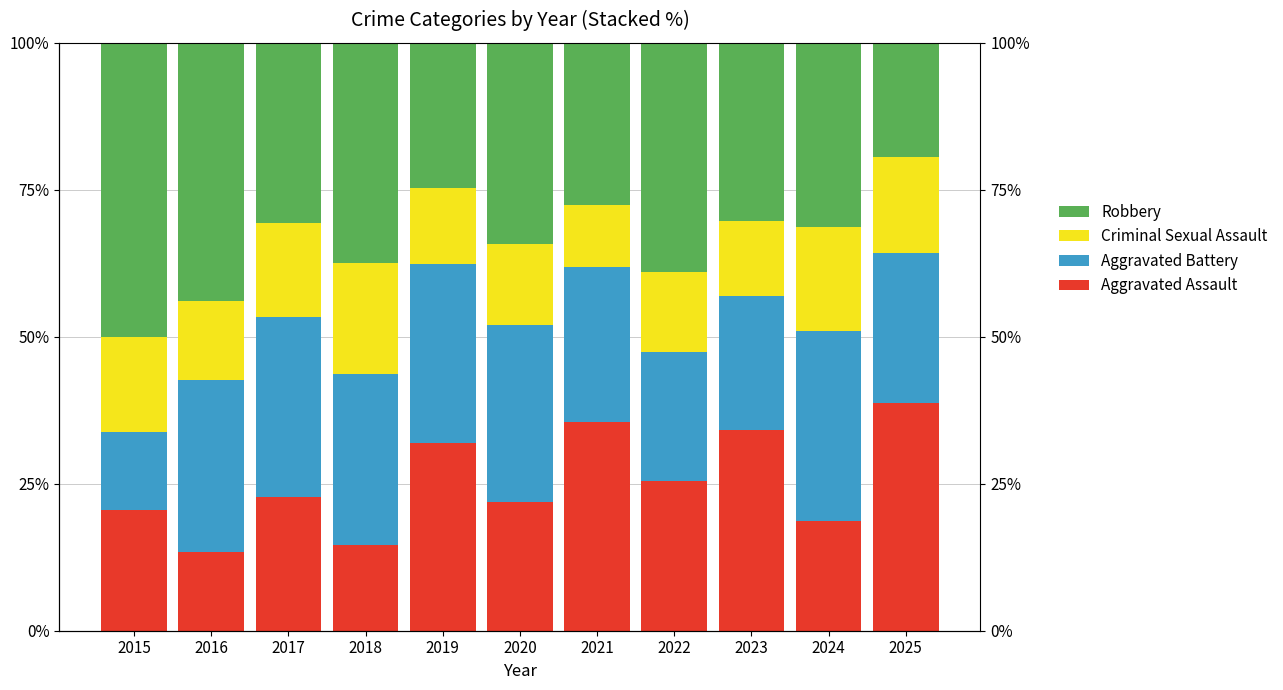

Reading left to right, what are all the values shown in this chart?

Aggravated Assault: 2015=20.6	2016=13.3	2017=22.7	2018=14.6	2019=31.9	2020=21.9	2021=35.5	2022=25.4	2023=34.2	2024=18.6	2025=38.8
Aggravated Battery: 2015=13.2	2016=29.3	2017=30.7	2018=29.2	2019=30.4	2020=30.1	2021=26.3	2022=22.0	2023=22.8	2024=32.4	2025=25.4
Criminal Sexual Assault: 2015=16.2	2016=13.3	2017=15.9	2018=18.8	2019=13.0	2020=13.7	2021=10.5	2022=13.6	2023=12.7	2024=17.6	2025=16.4
Robbery: 2015=50.0	2016=44.0	2017=30.7	2018=37.5	2019=24.6	2020=34.2	2021=27.6	2022=39.0	2023=30.4	2024=31.4	2025=19.4